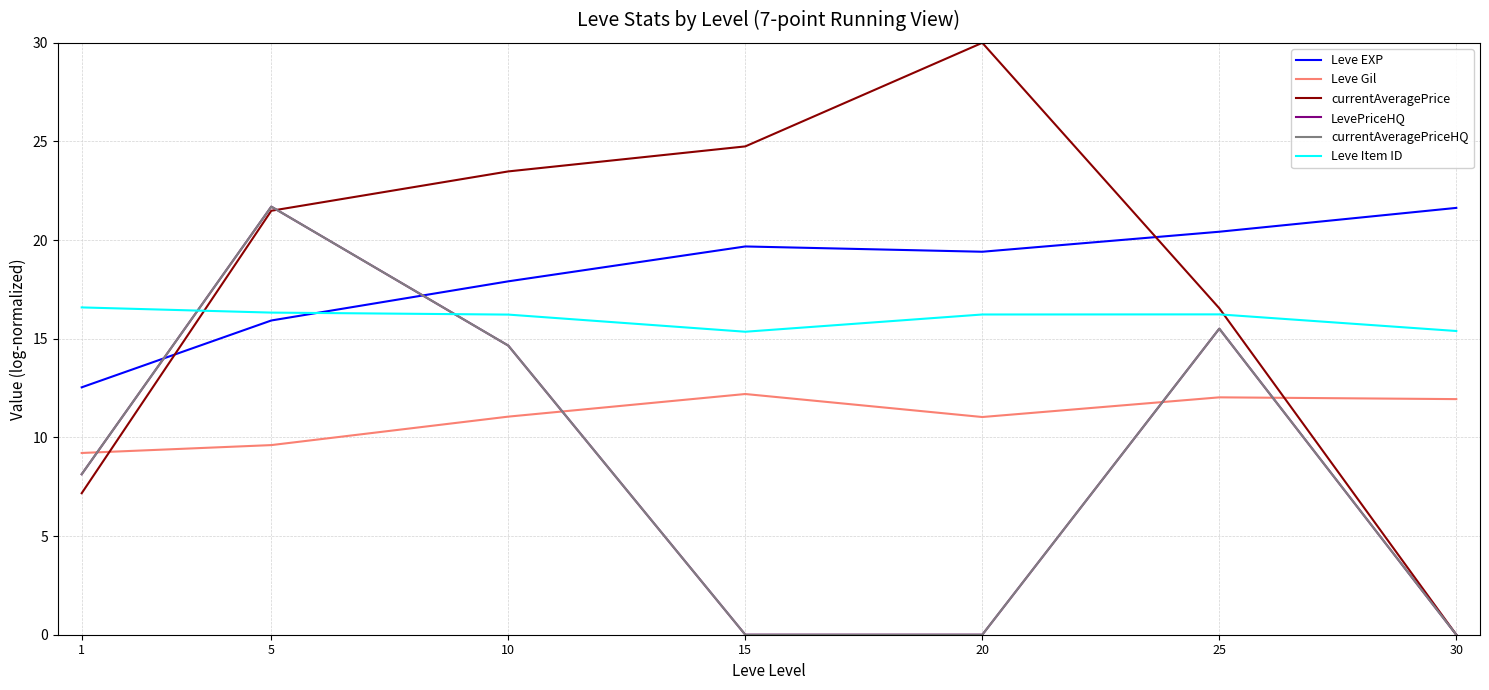

Which series ends up on top after the final intersection of currentAveragePrice and Leve Item ID?

Leve Item ID